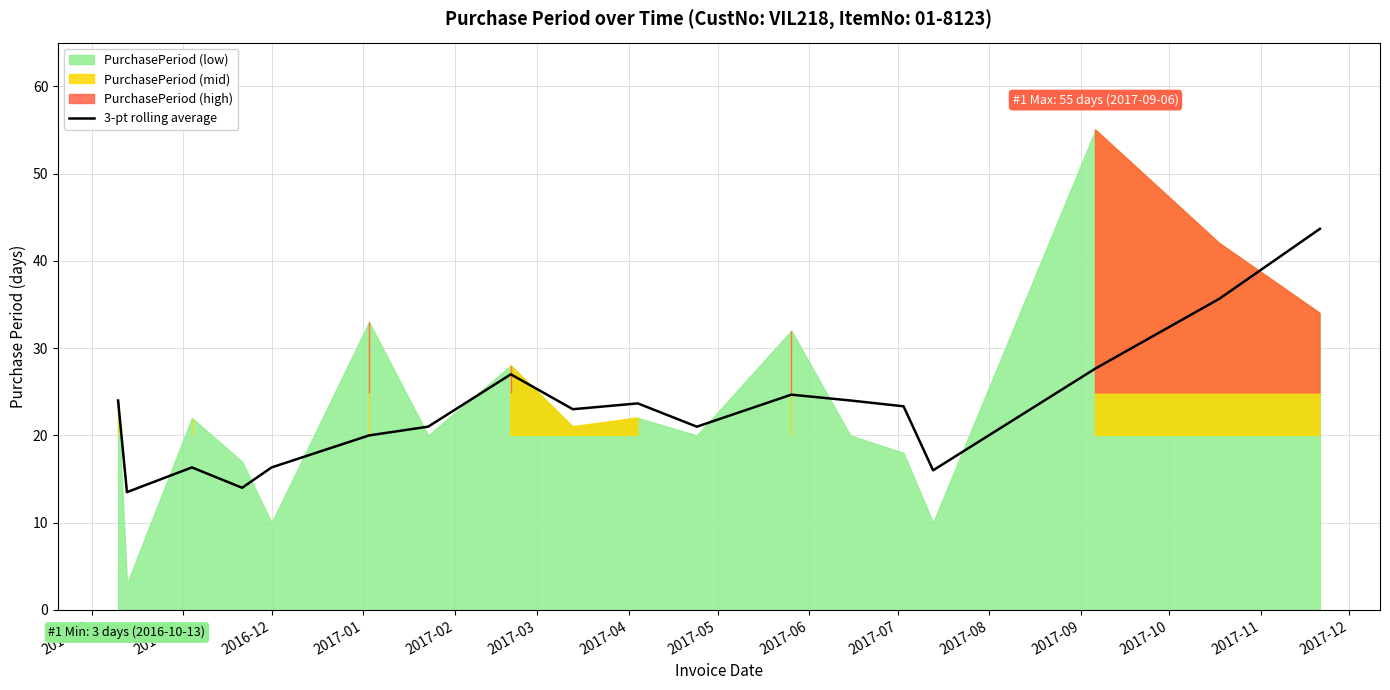

Reading left to right, list all the values displayed in this chart.

24.0	13.5	16.3	14.0	16.3	20.0	21.0	27.0	23.0	23.7	21.0	24.7	24.0	23.3	16.0	27.7	35.7	43.7